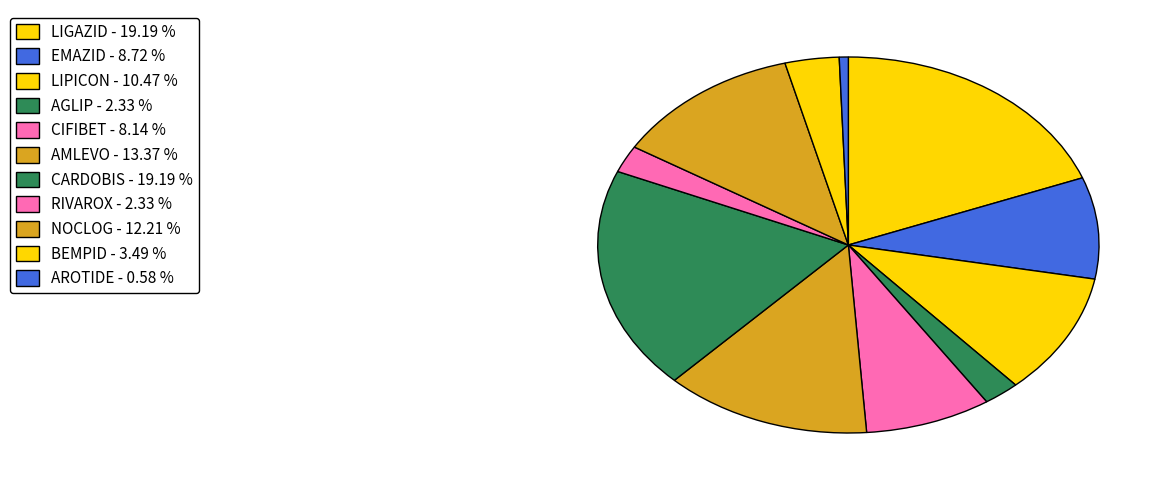

To the nearest percent, what is the difference between the CIFIBET and AGLIP slice percentages?

6%